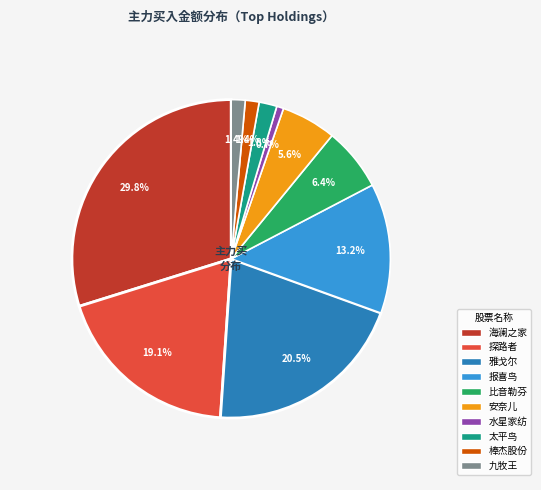

Does any single category account for the majority?

No